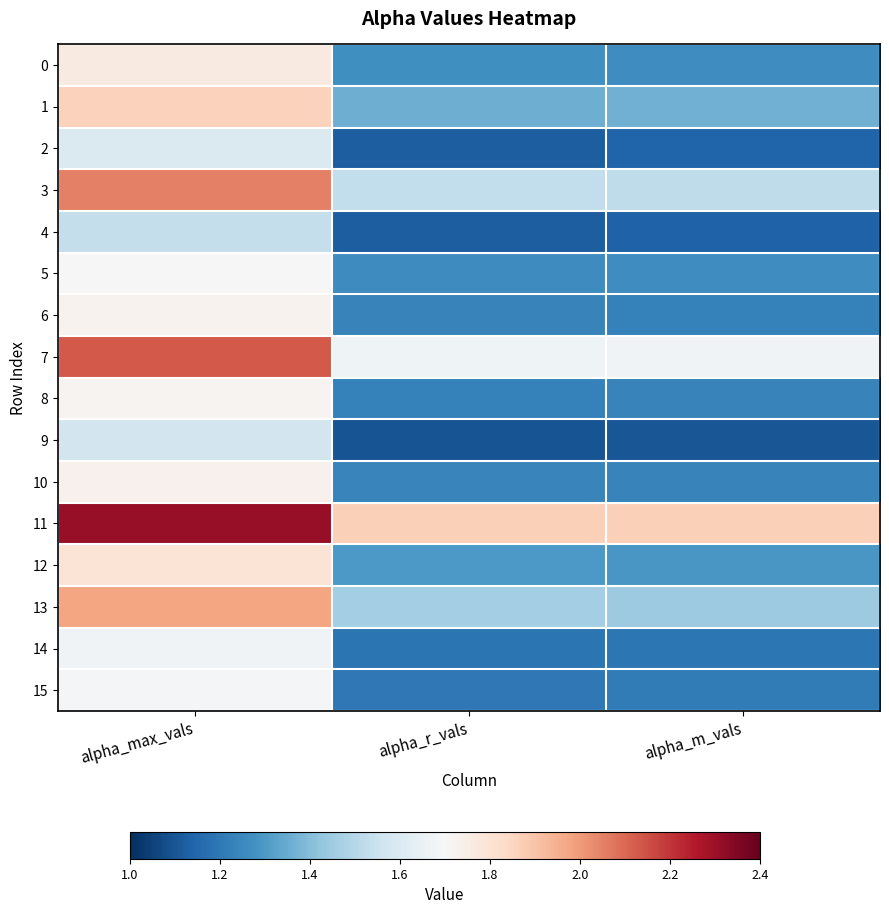

Which series has the largest total across all categories?

11